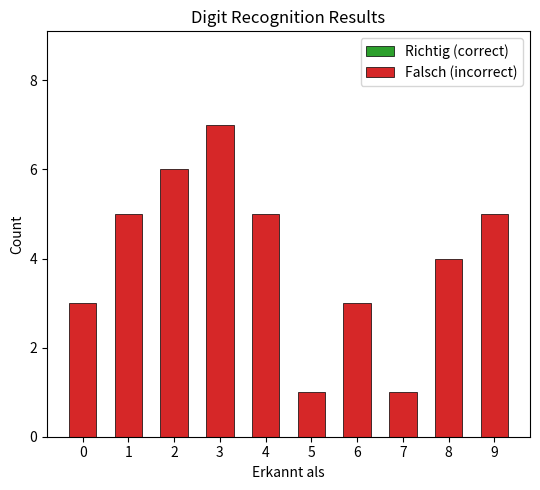

Does the chart contain any negative values?

No